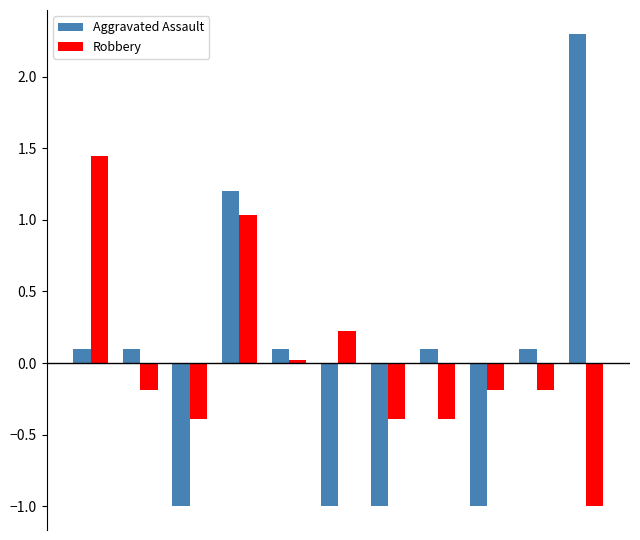

Which series has the widest spread of values?

Aggravated Assault